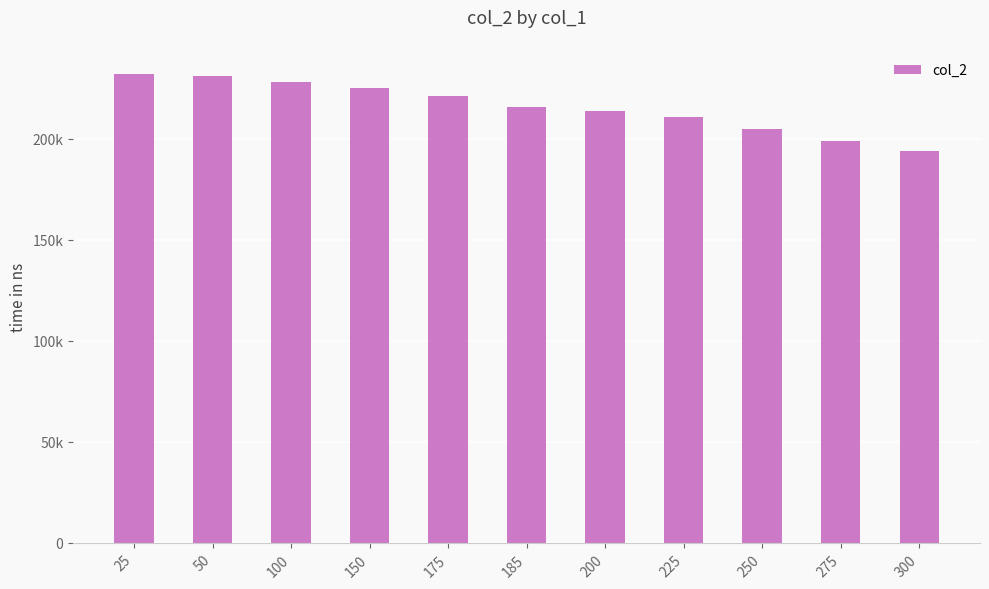

Is it true that the value at 250 is 79782?

False